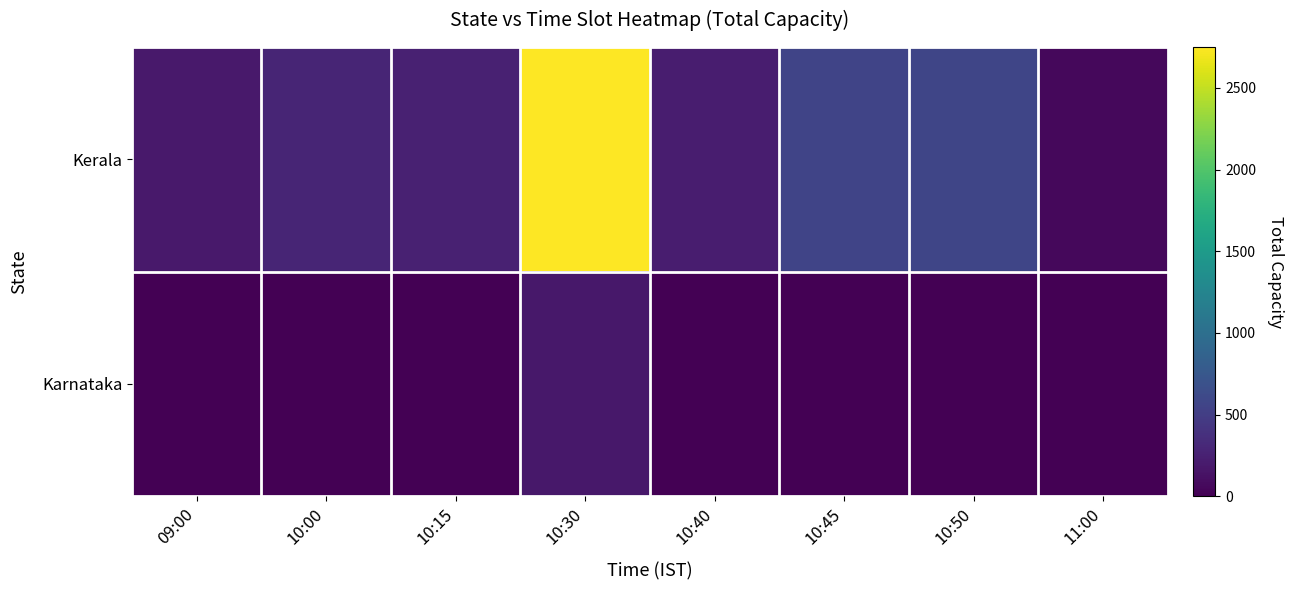

What is the maximum value shown in the chart?

2750